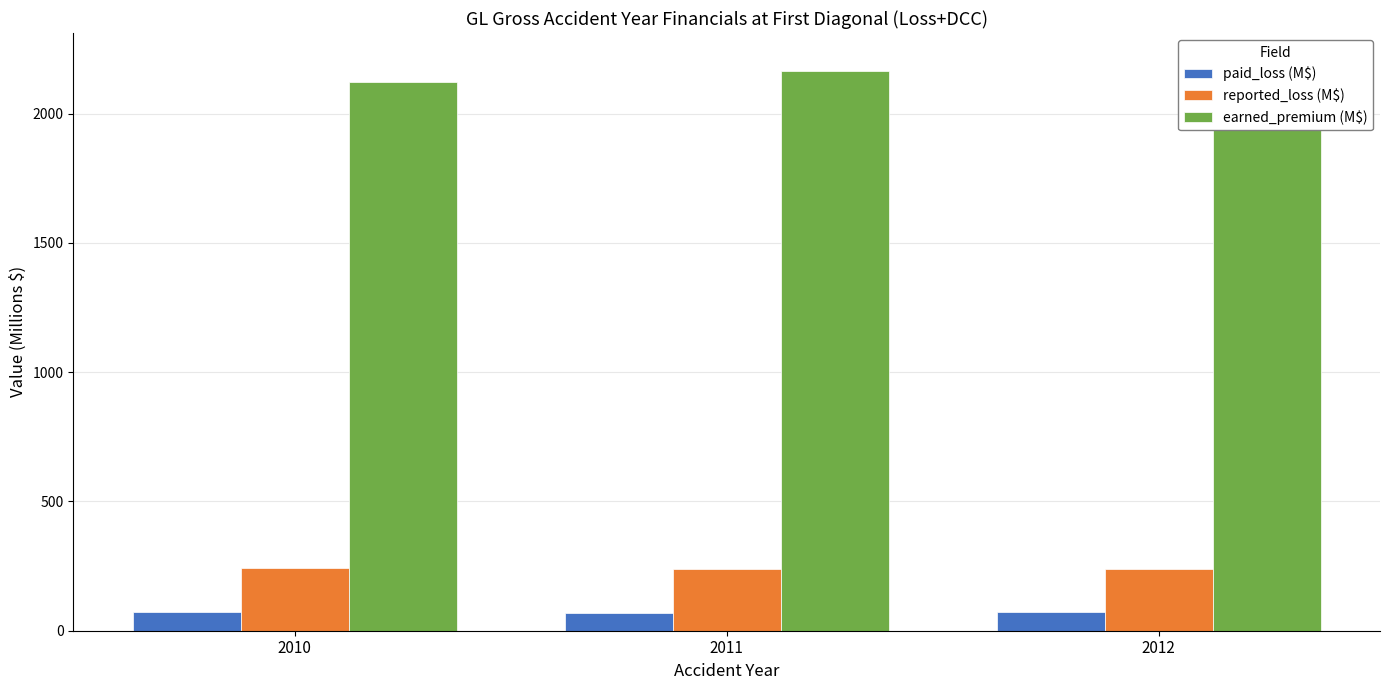

How many data points in earned_premium (M$) are above 2166?

2